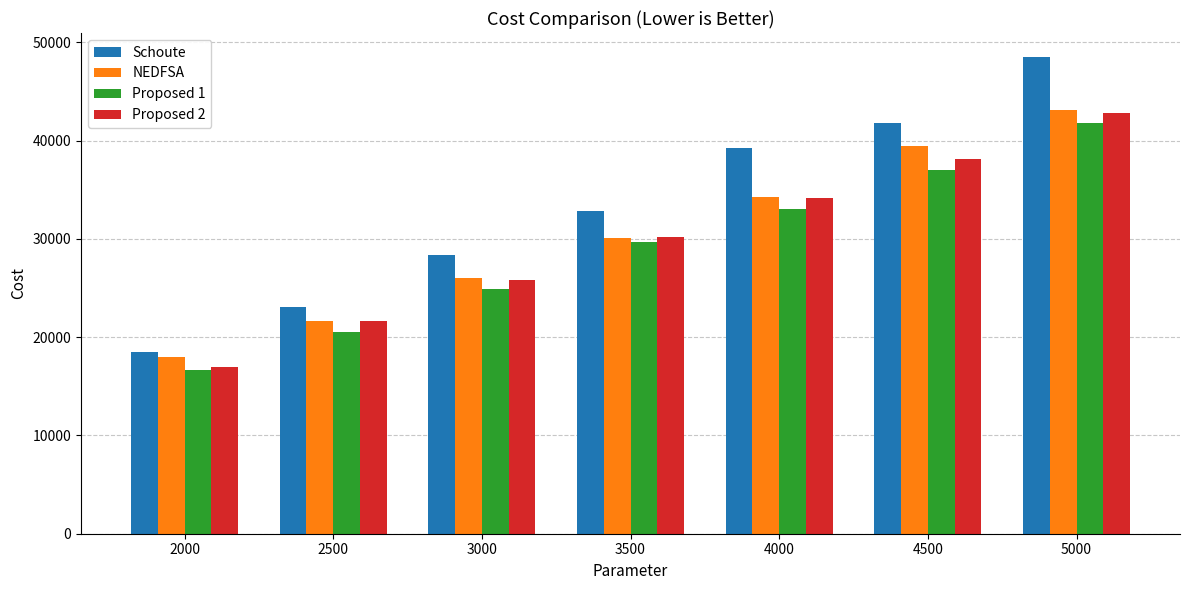

Which label corresponds to the largest value in the chart?

5000